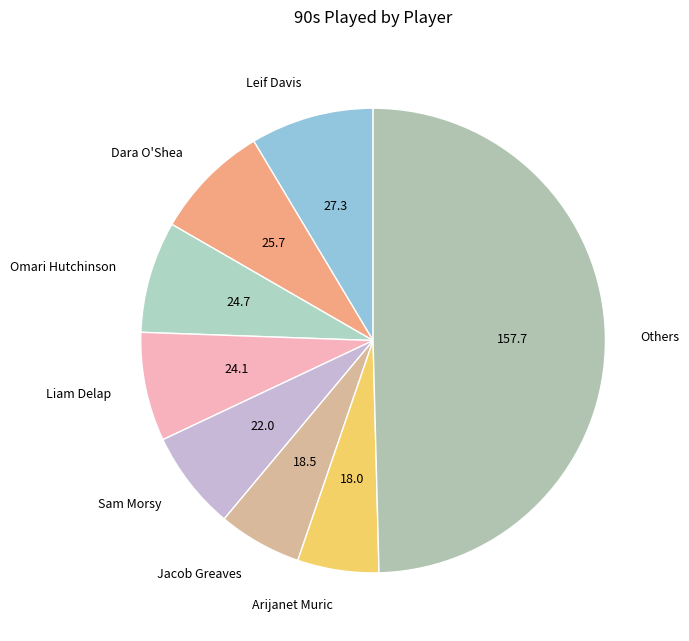

Does Jacob Greaves represent more than half of the total?

No